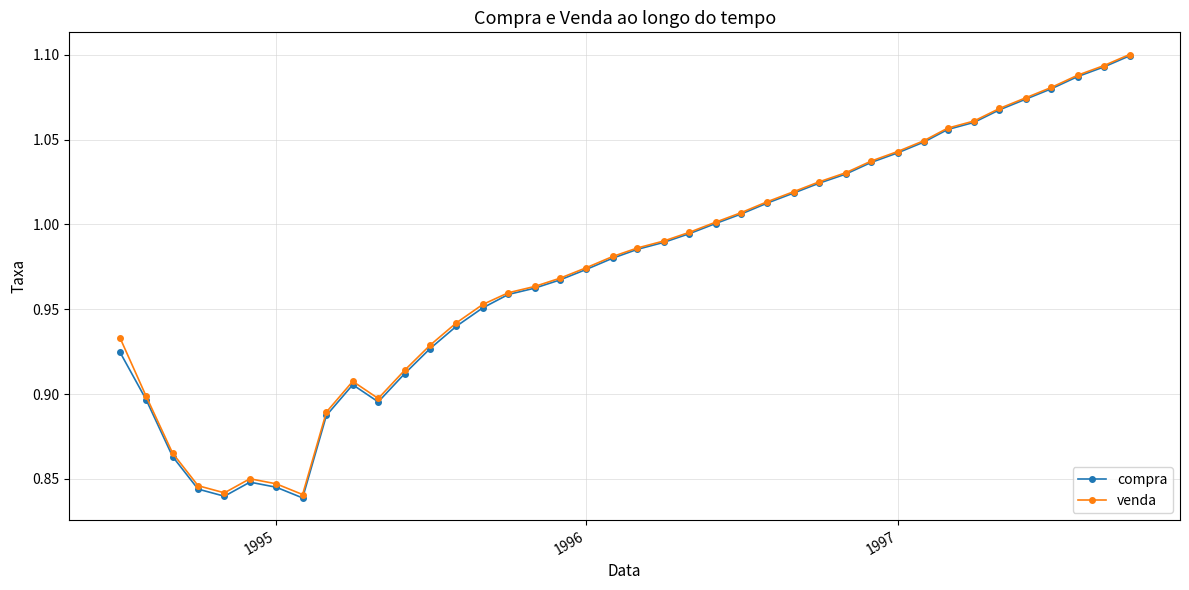

Which series has the widest spread of values?

compra